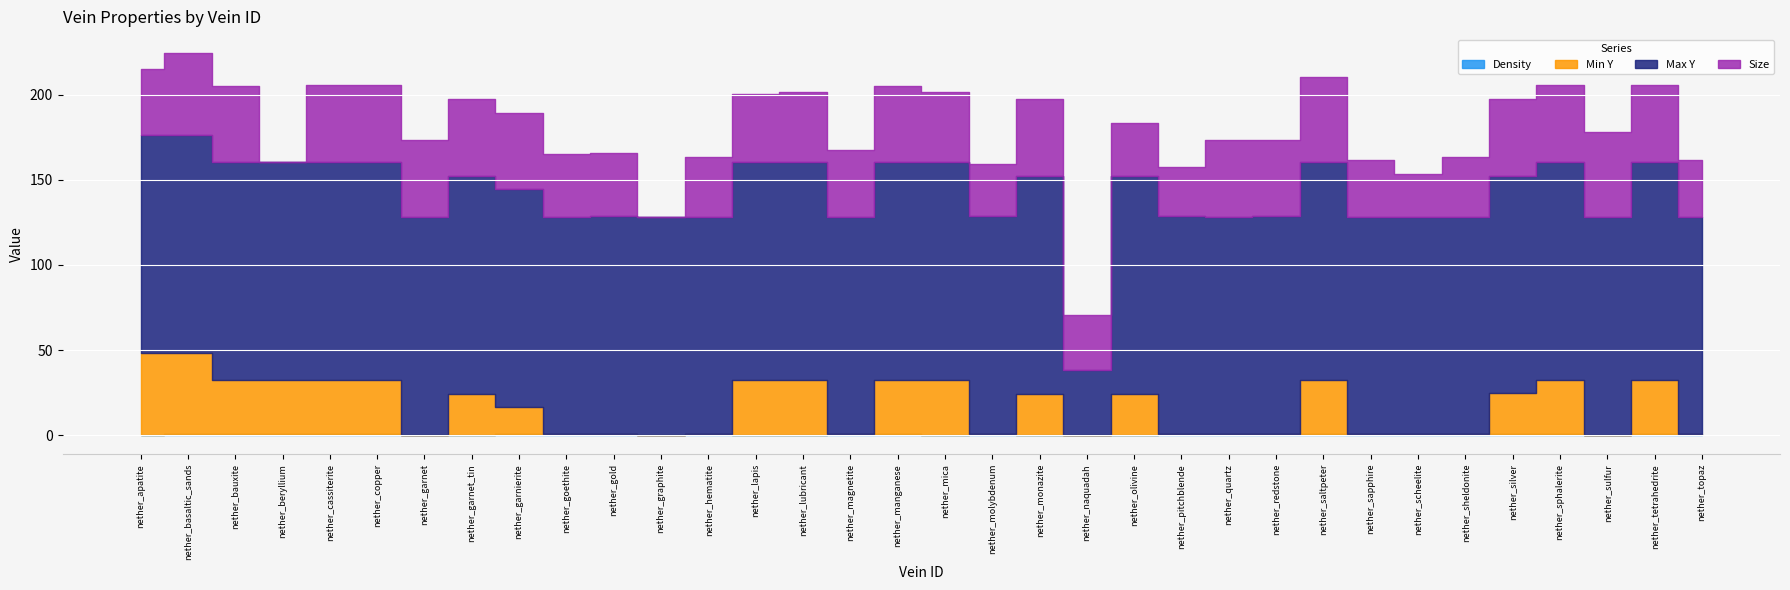

What is the total value across all series at nether_sulfur?

178.3